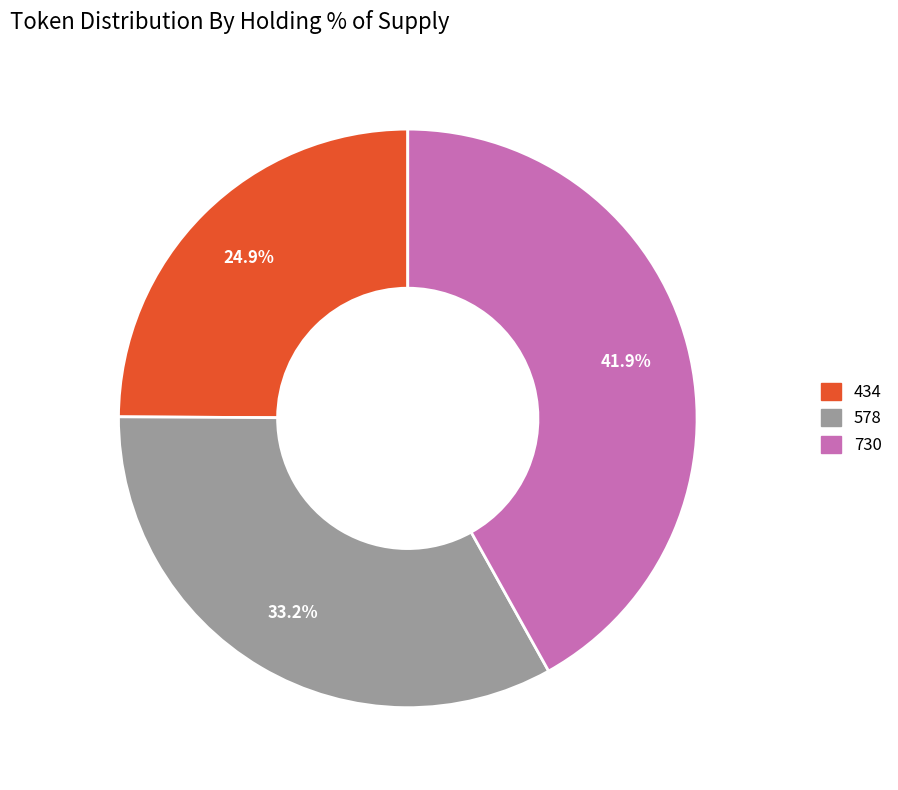

Is it true that 730 is 42% of the pie?

True